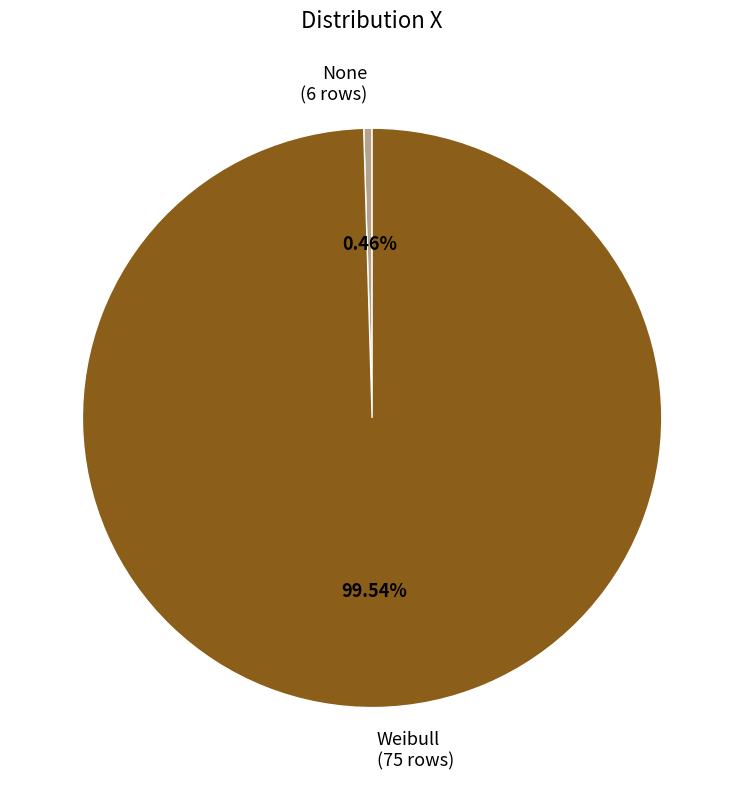

How many segments does this pie chart have?

2